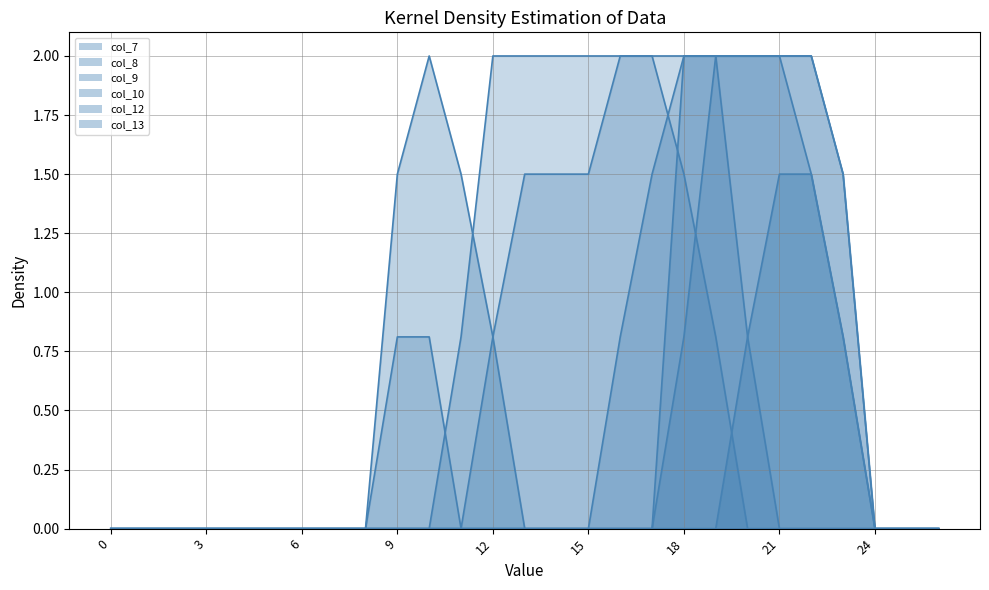

True or false: col_8 has more than 0 points higher than both neighbors.

False